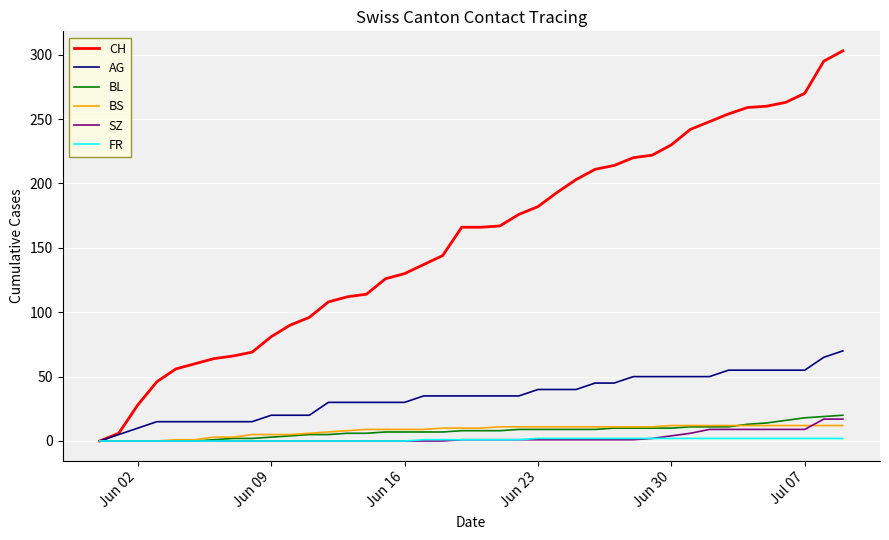

Which series has the largest total across all categories?

CH